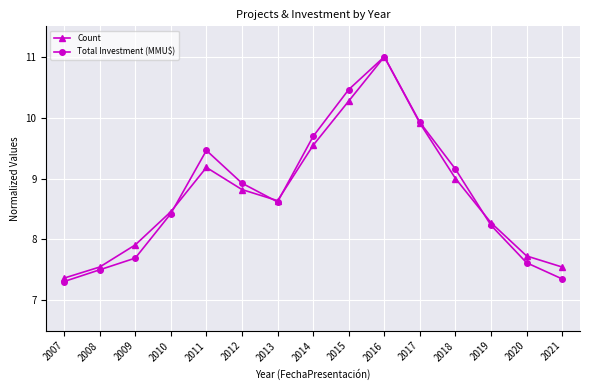

What is the value of the Count point at the 9th from the left?

10.3